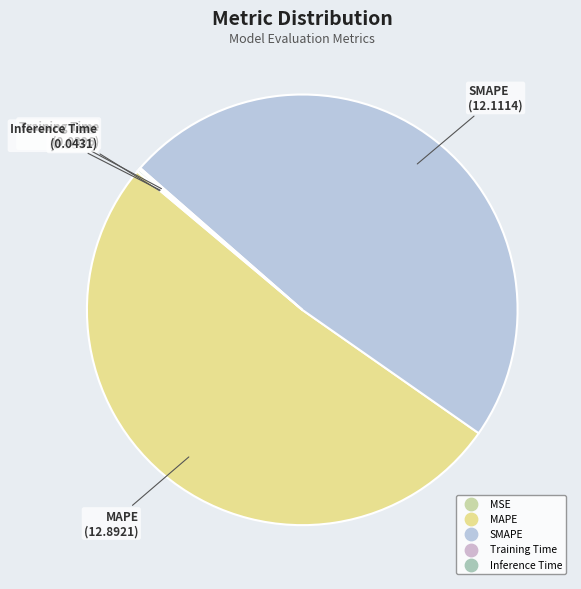

Is there any slice that represents more than half of the pie?

Yes